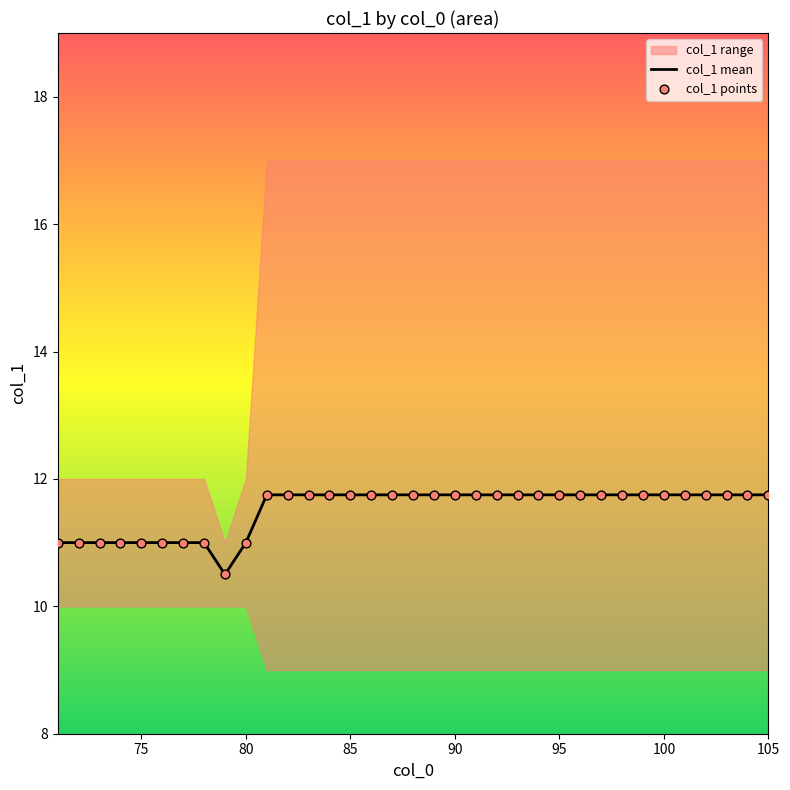

What is the maximum value for col_1 mean?

11.8